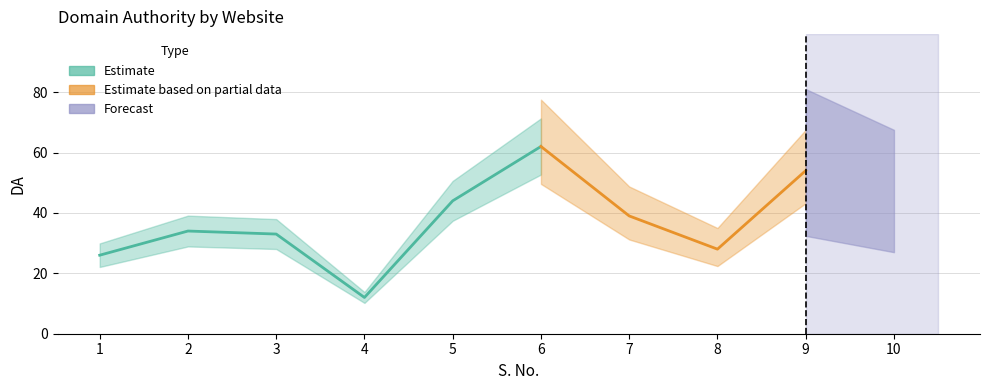

Reading left to right, list all the values displayed in this chart.

1=26	2=34	3=33	4=12	5=44	6=62	7=39	8=28	9=54	10=45